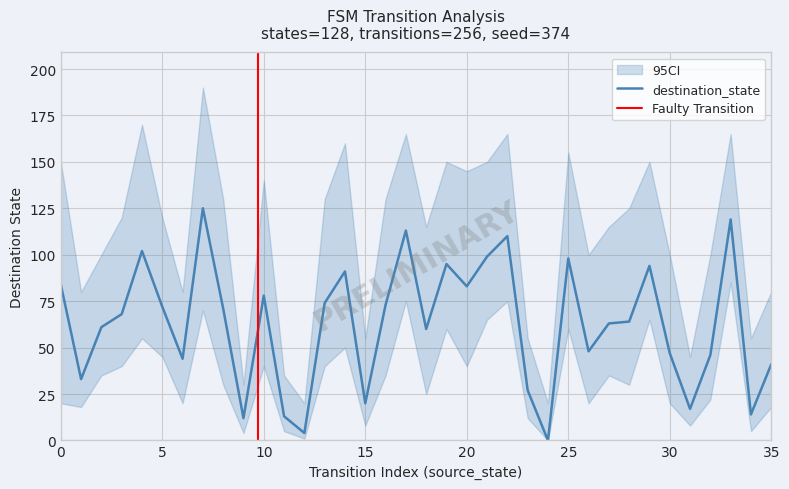

True or false: ci_lower and destination_state intersect in this chart.

False